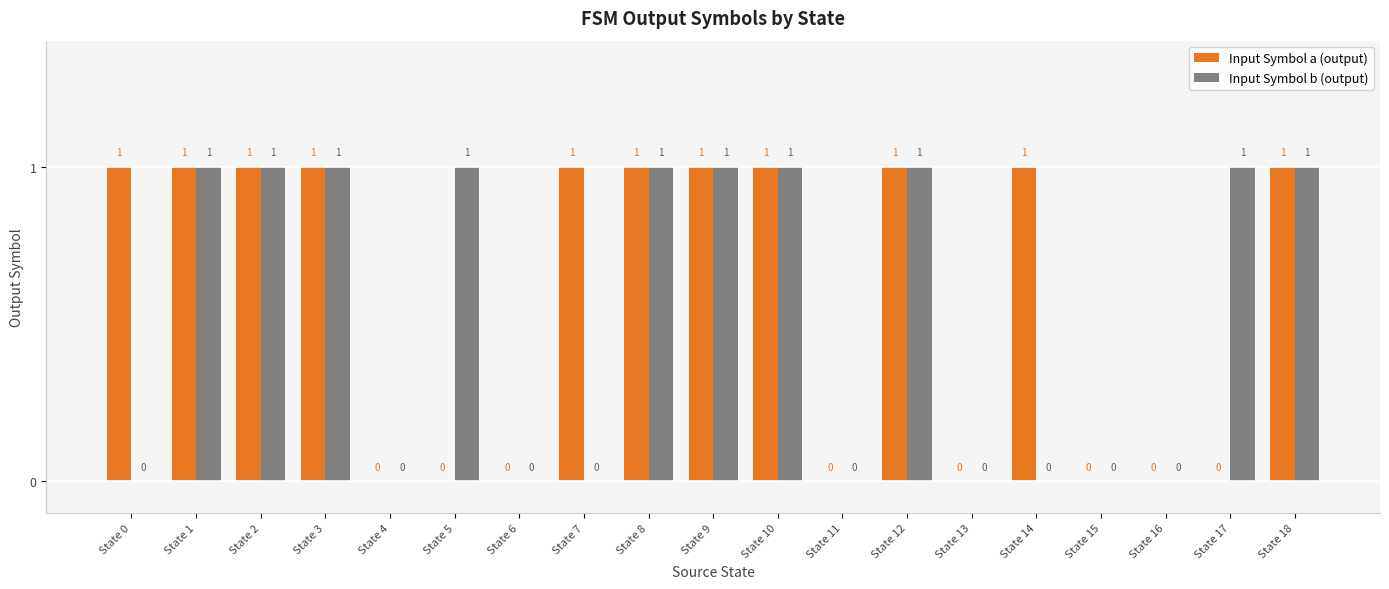

What is the sum of all Input Symbol b (output) values?

10